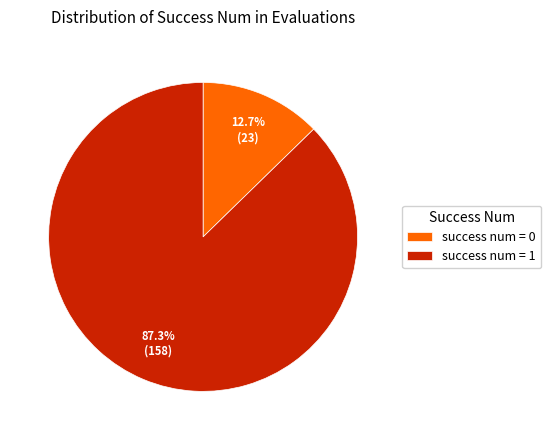

Rank the categories by value from highest to lowest.

success num = 1, success num = 0